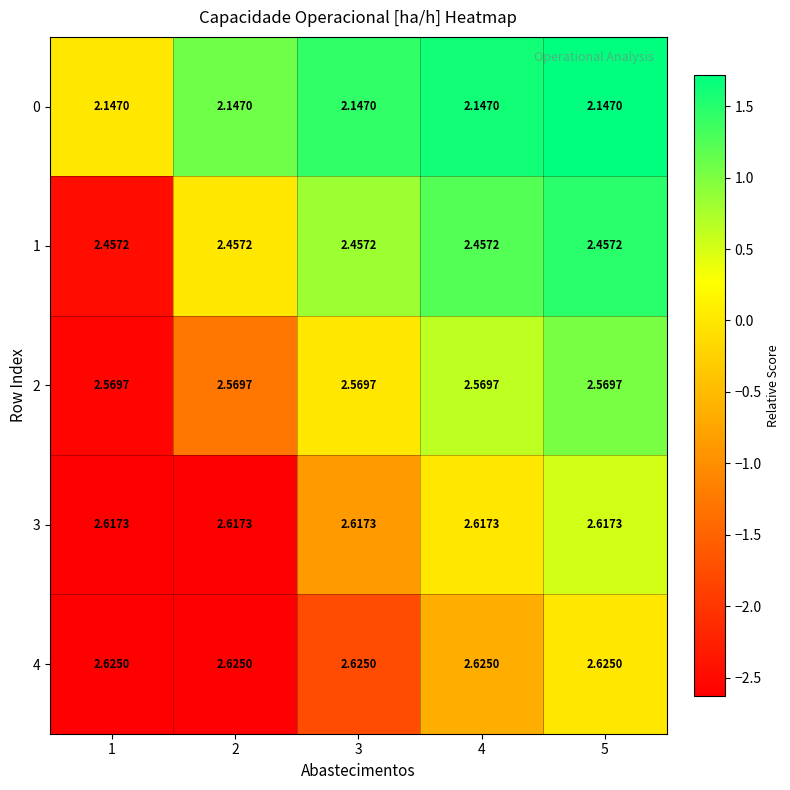

Rank the series by their maximum value, from highest to lowest.

4, 3, 2, 1, 0